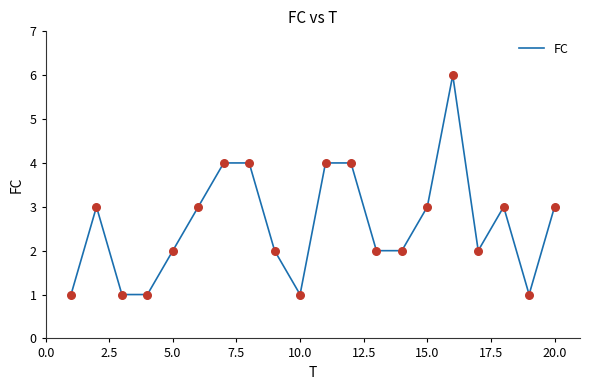

What is the maximum value shown in the chart?

6